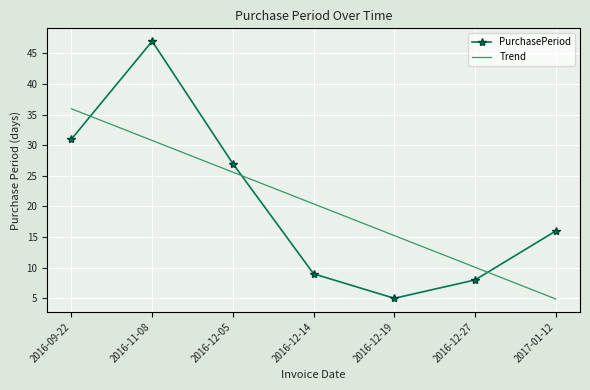

The value of PurchasePeriod at 2016-09-22 is 31.0. True or false?

True